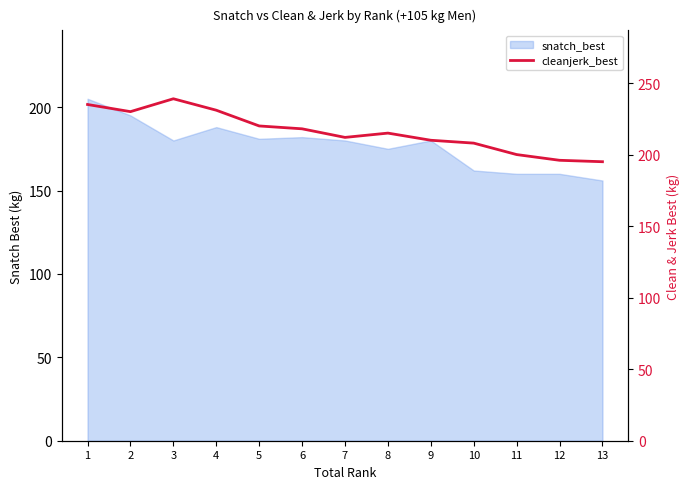

Count the number of values greater than 215.

6